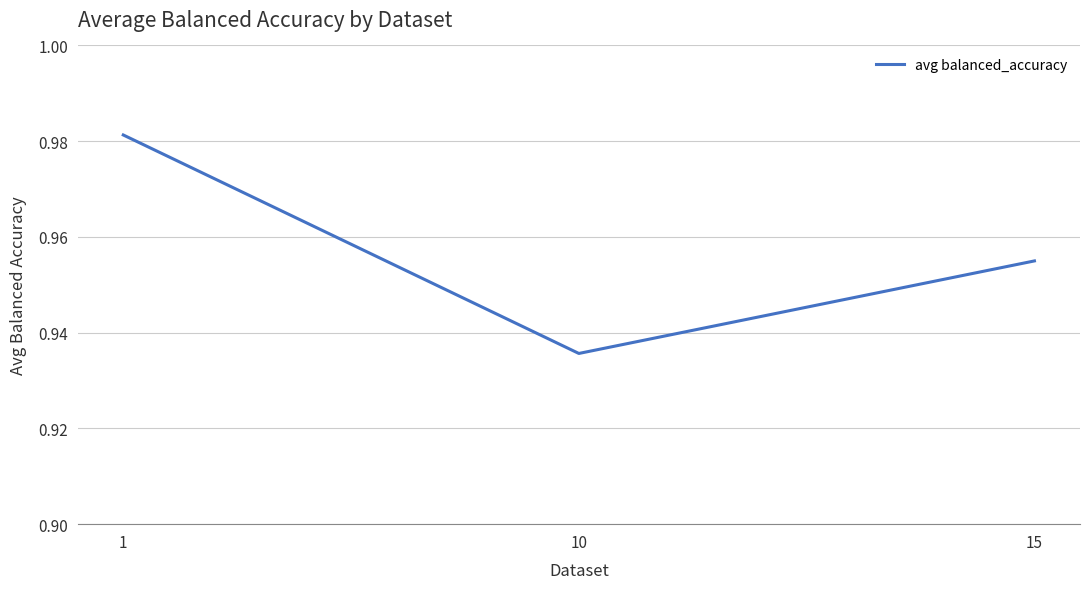

Is it true that the value at 1 is 1.5?

False